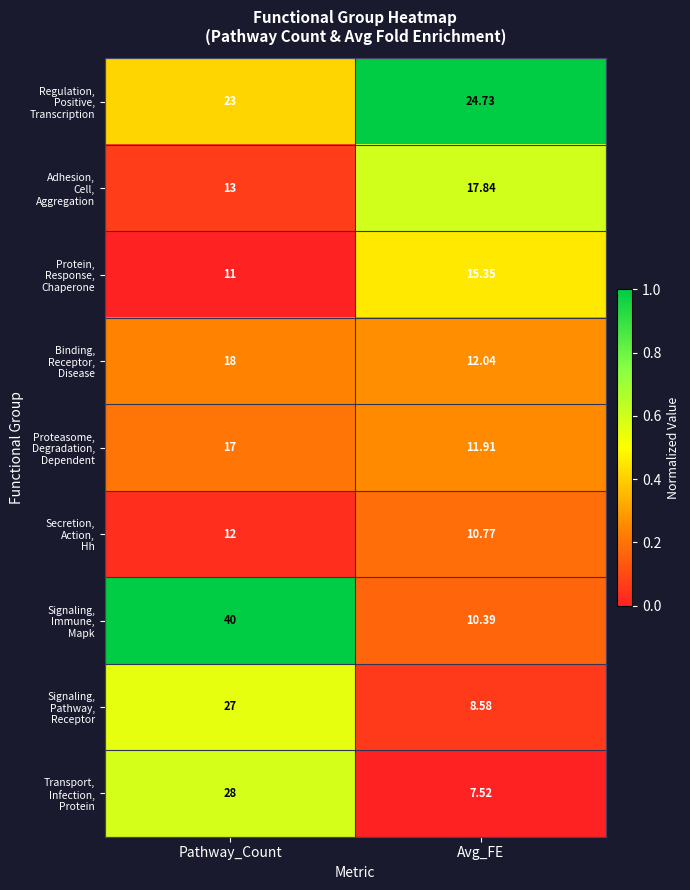

What is the total value across all series at Pathway_Count?

189.0